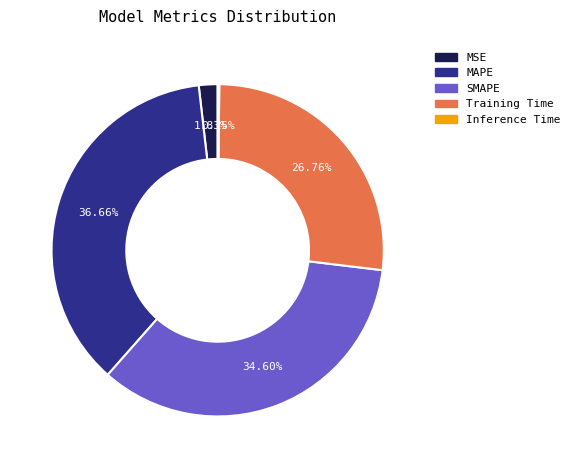

True or false: MAPE accounts for 37% of the total.

True